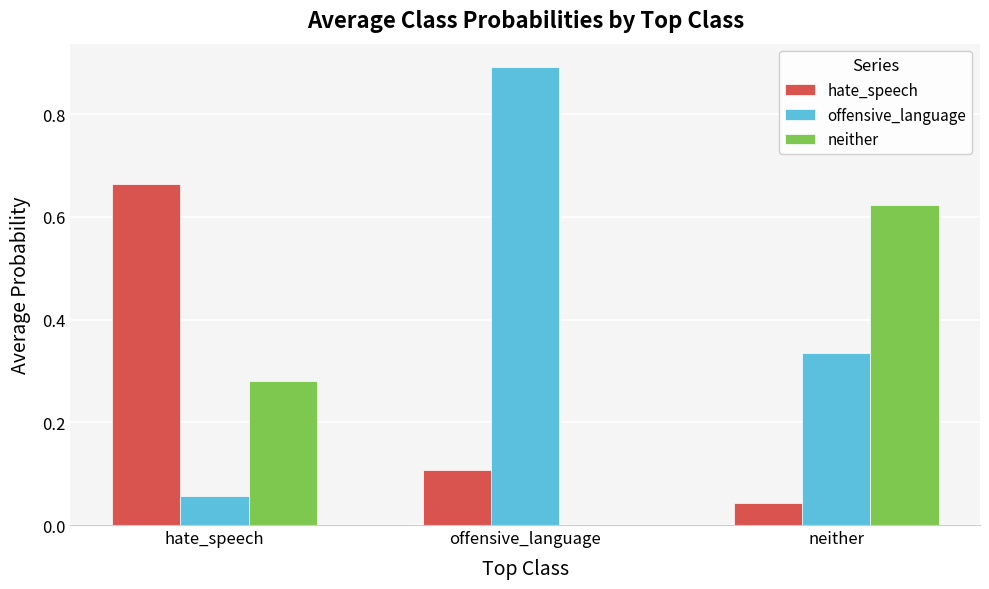

Which series changed the most between hate_speech and offensive_language?

offensive_language